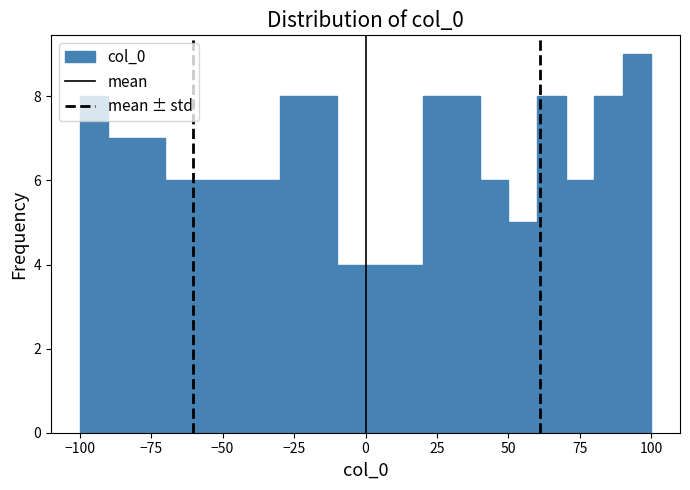

Read against the x-axis, roughly where is the centre of the tallest bar?

95